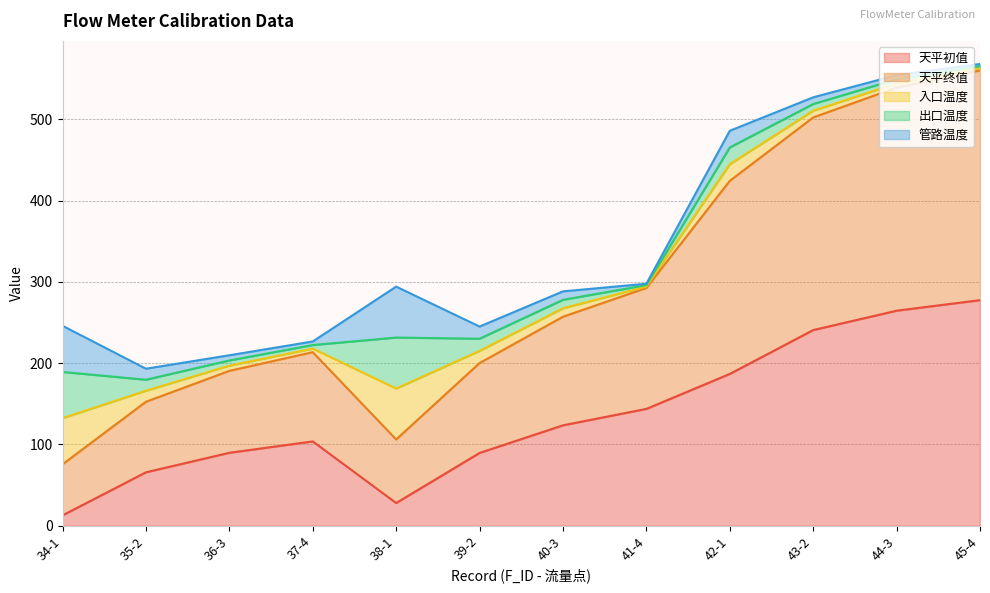

Which category has the highest value in the 天平初值 series?

45-4